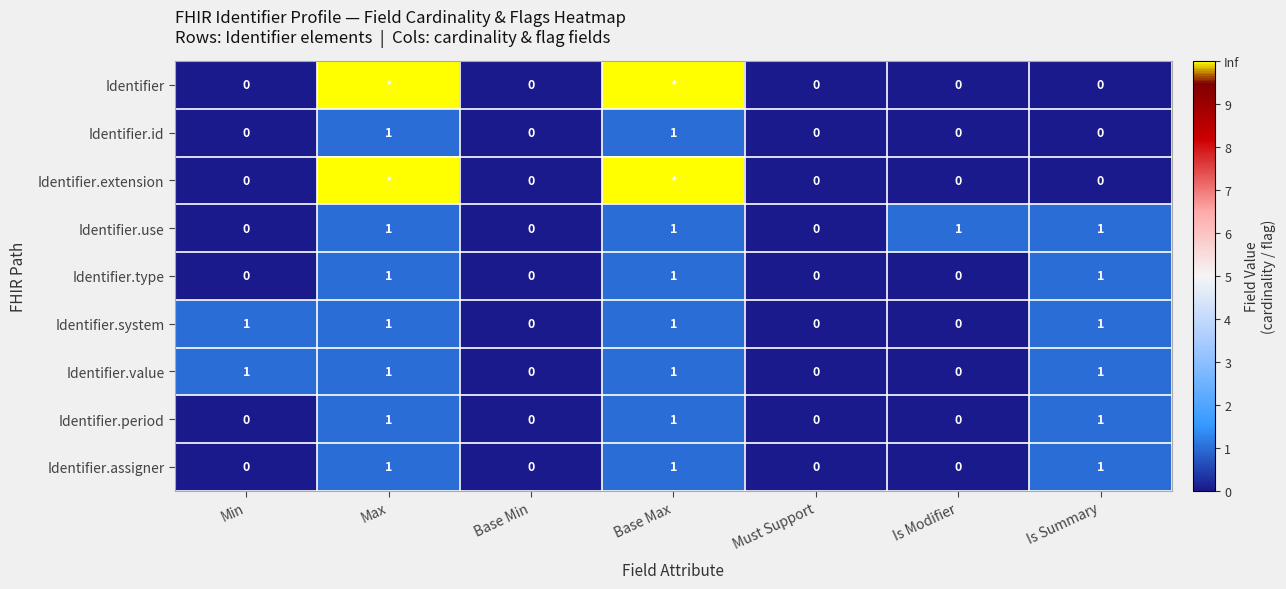

At which category is the sum across all series the highest?

Max